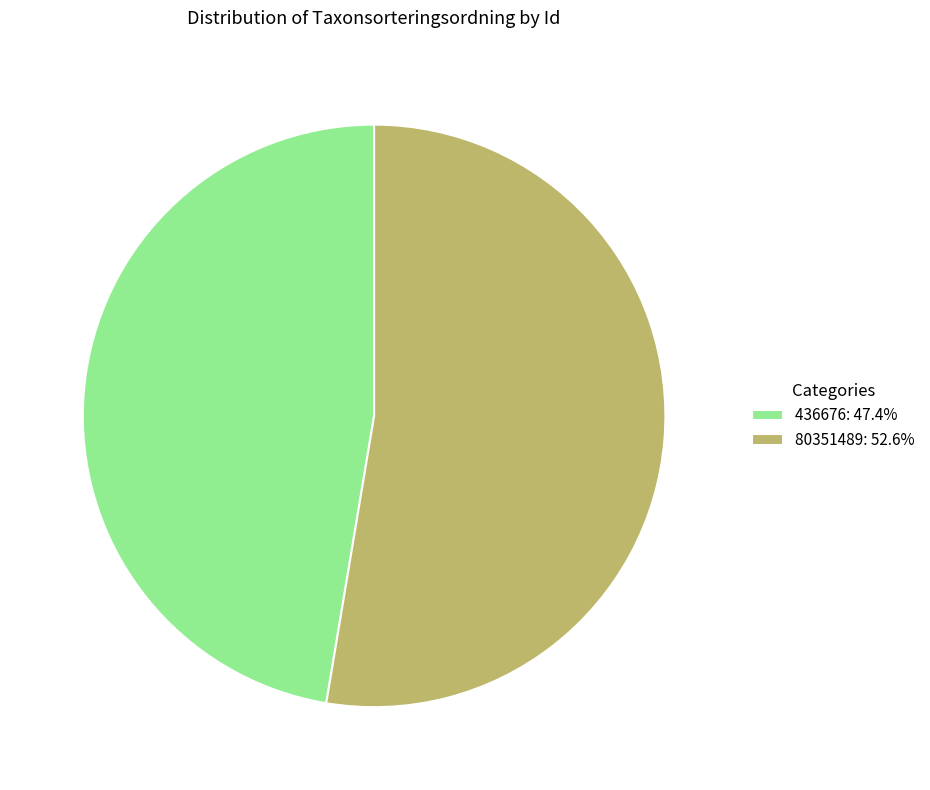

What is the largest slice in the pie chart?

80351489